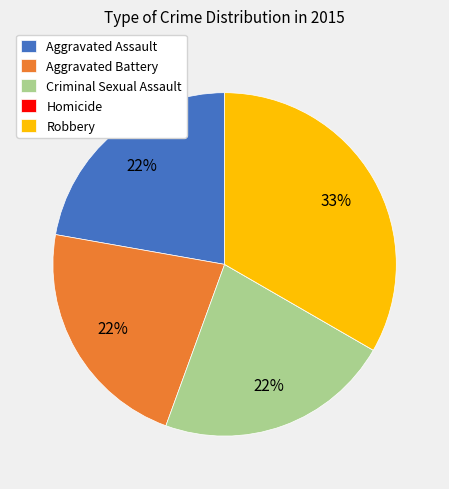

To the nearest percent, what is the average slice percentage?

20%